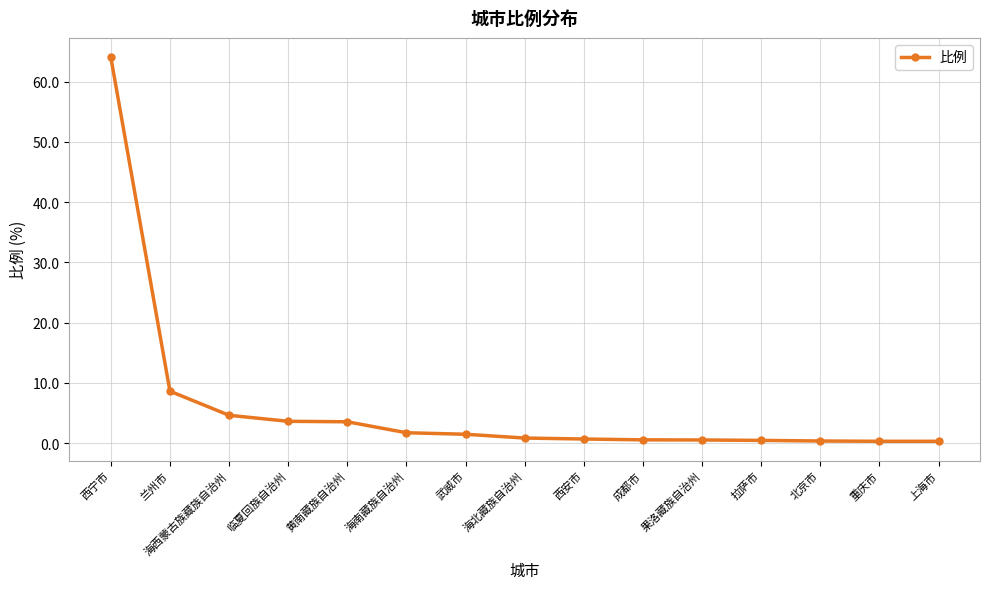

What is the value of the 4th point from the left?

3.6